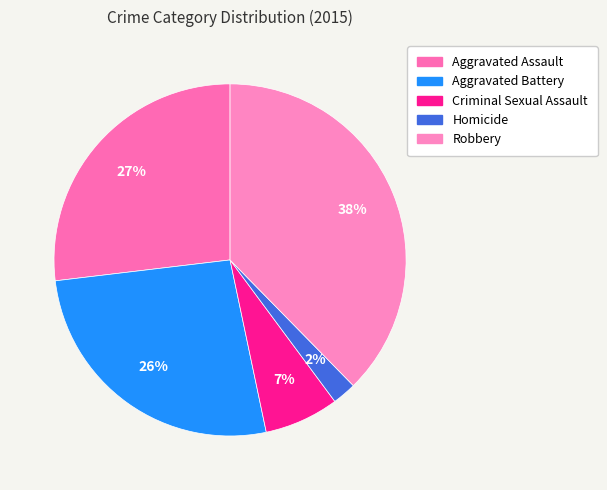

Count the number of slices in the pie.

5